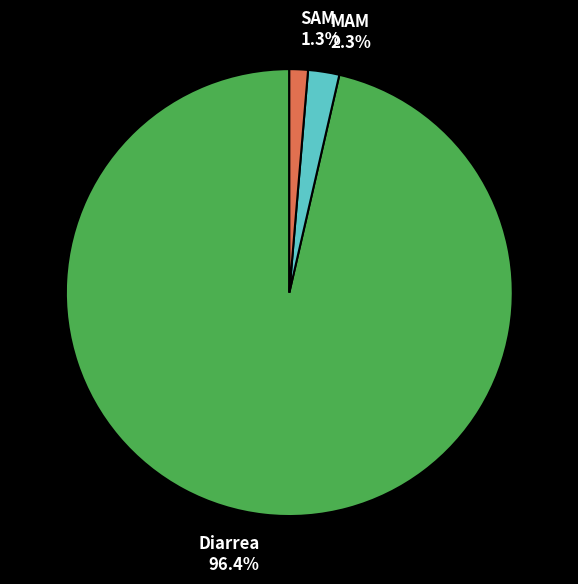

Which has a higher value, Diarrea or MAM?

Diarrea